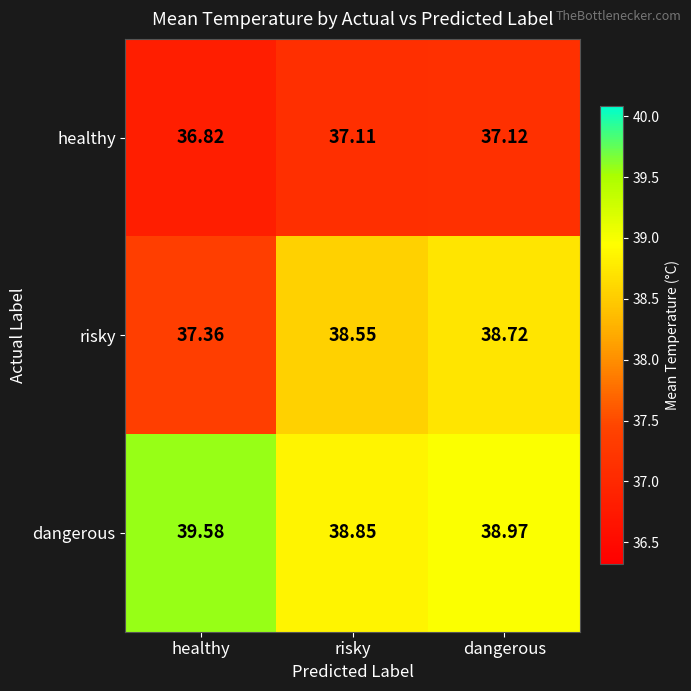

Is the value of dangerous at healthy greater than the value of healthy at risky?

Yes